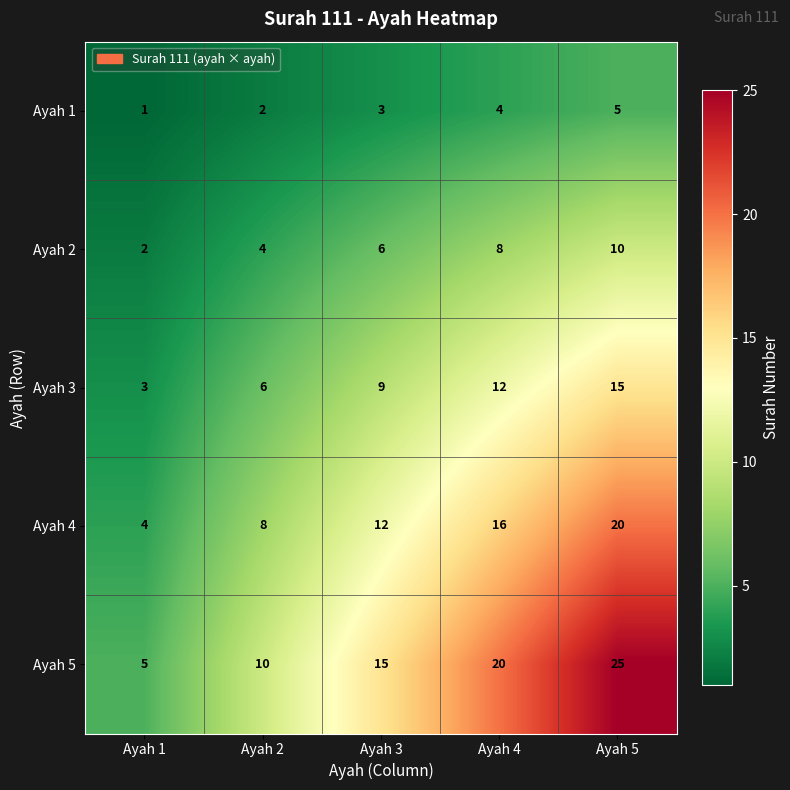

The value of Ayah 2 at Ayah 2 is 1. True or false?

False